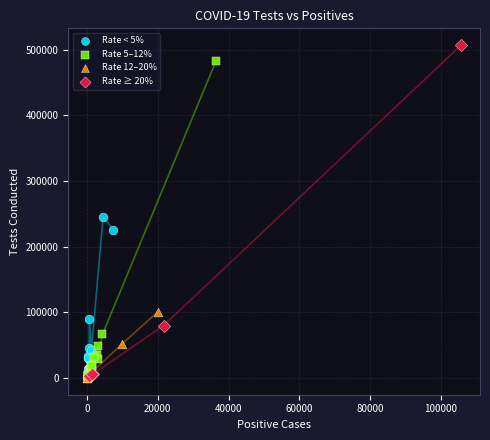

Which series contains the highest Y value?

Rate ≥ 20%